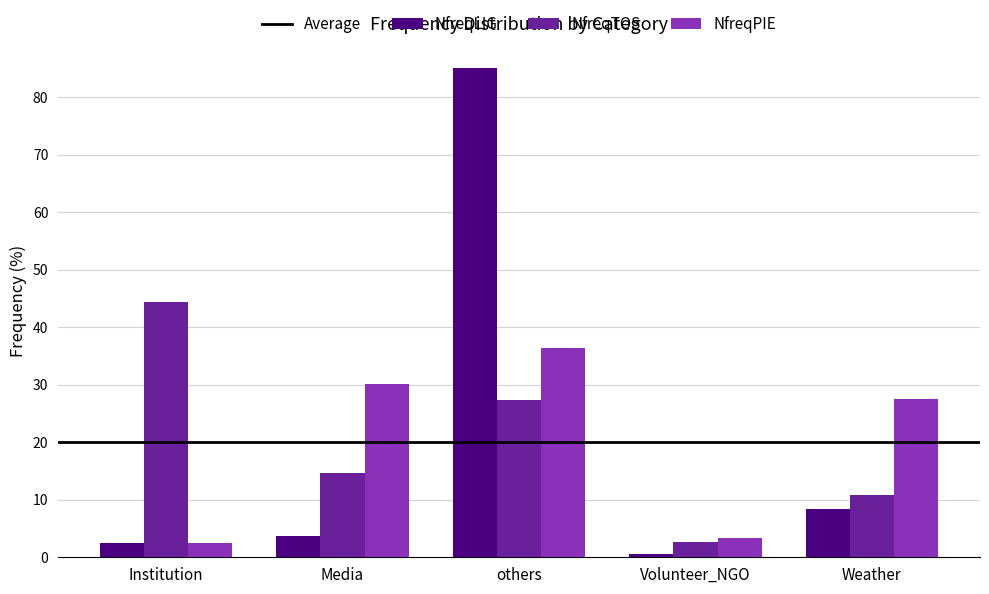

Which series has the largest range (max minus min)?

NfreqLIG